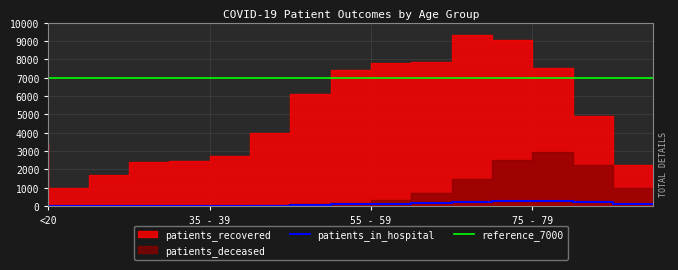

What is the average value of the patients_recovered series?

5002